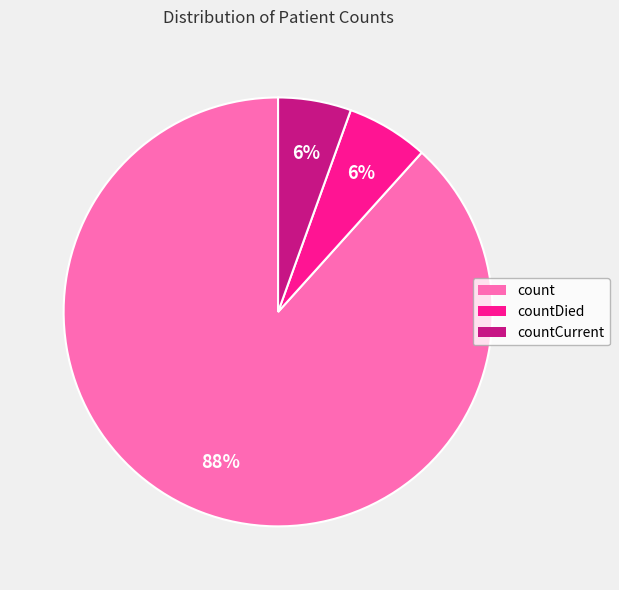

How many segments does this pie chart have?

3